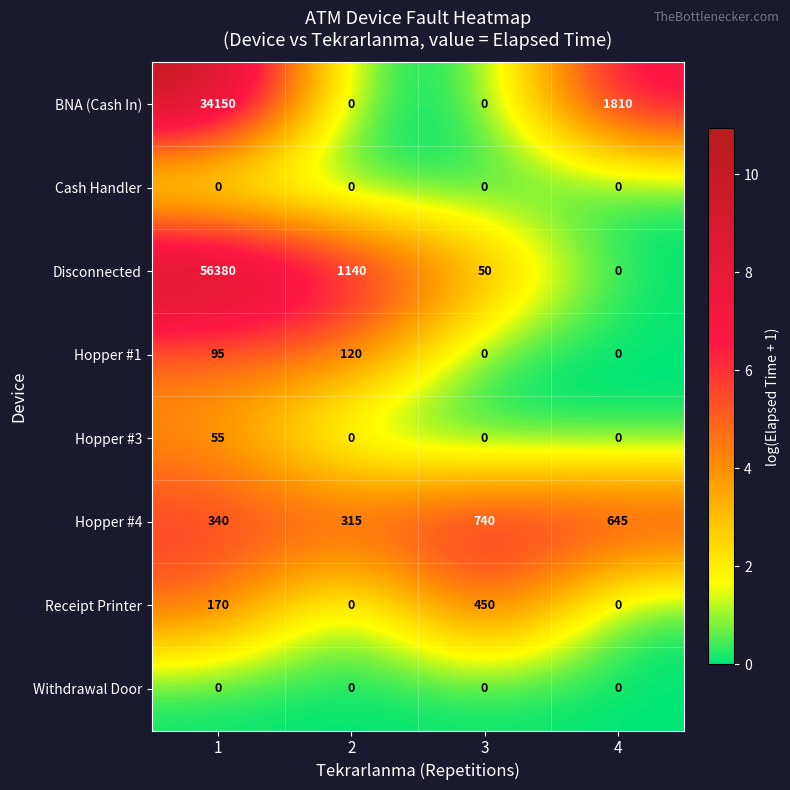

How many categories are shown in the chart?

4